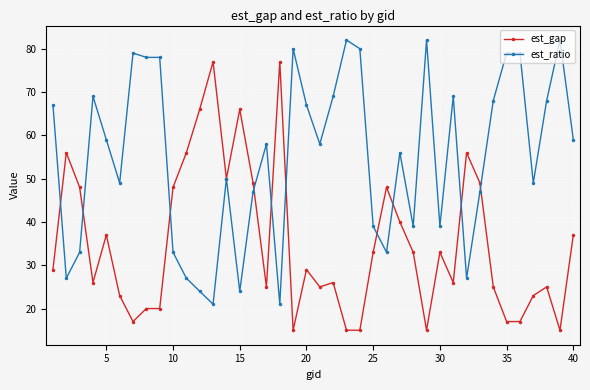

List the series in order of their overall mean, highest first.

est_ratio, est_gap